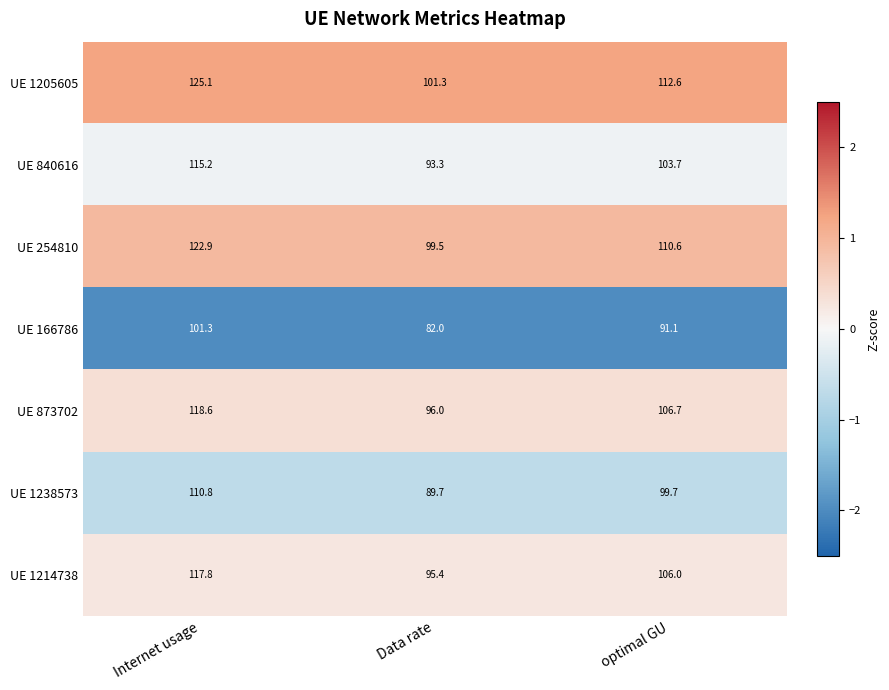

Reading left to right, extract all data points from this chart.

UE 1205605: Internet usage=125.1	Data rate=101.3	optimal GU=112.6
UE 840616: Internet usage=115.2	Data rate=93.3	optimal GU=103.7
UE 254810: Internet usage=122.9	Data rate=99.5	optimal GU=110.6
UE 166786: Internet usage=101.3	Data rate=82.0	optimal GU=91.1
UE 873702: Internet usage=118.6	Data rate=96.0	optimal GU=106.7
UE 1238573: Internet usage=110.8	Data rate=89.7	optimal GU=99.7
UE 1214738: Internet usage=117.8	Data rate=95.4	optimal GU=106.0